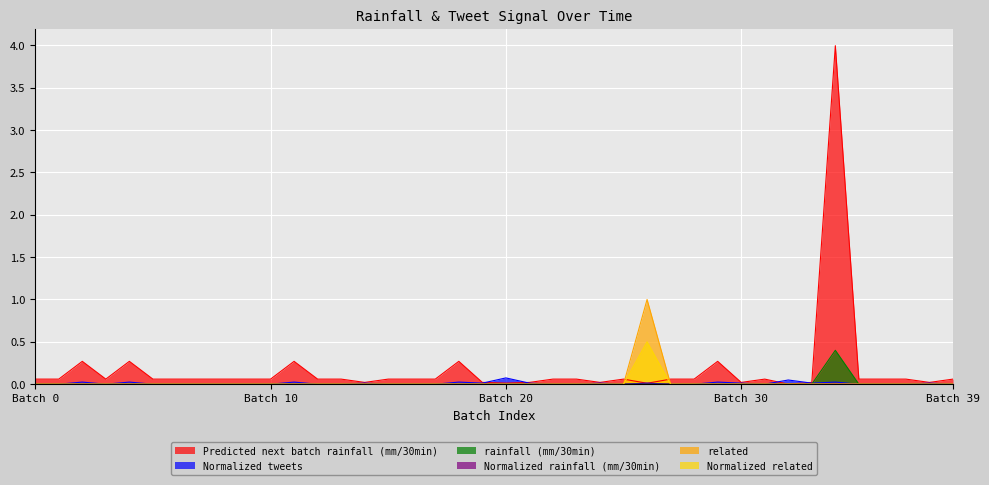

Count the number of categories in the chart.

40